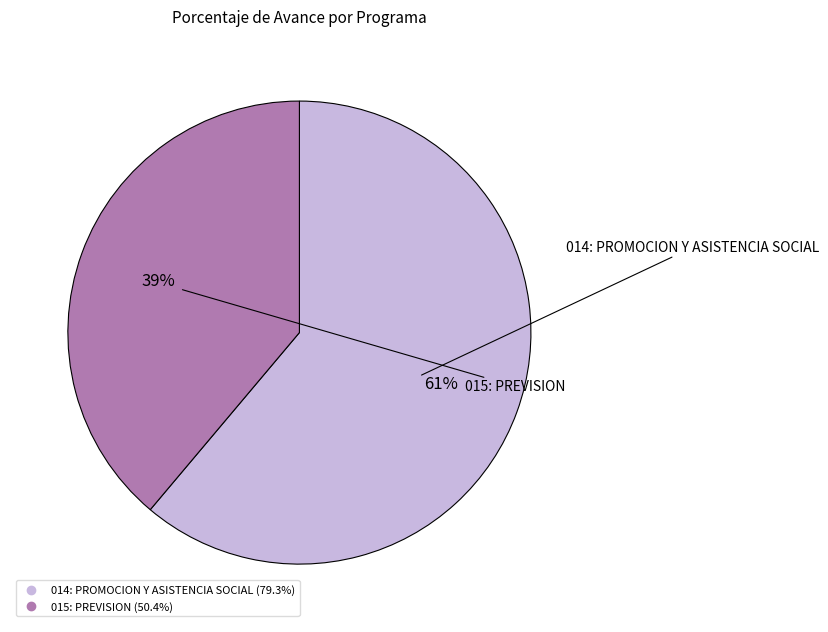

What is the majority slice?

014: PROMOCION Y ASISTENCIA SOCIAL